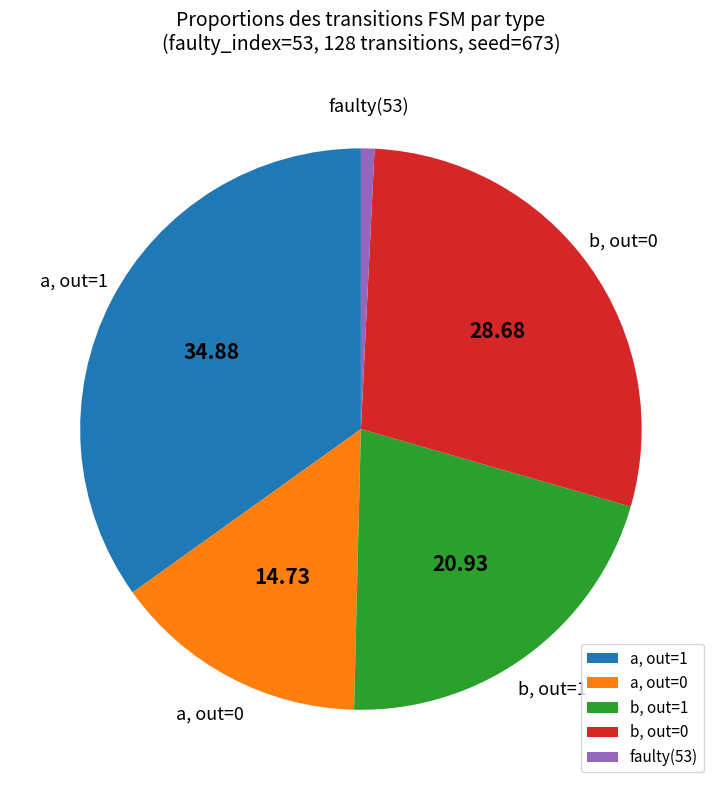

Which has a higher value, a, out=0 or b, out=0?

b, out=0